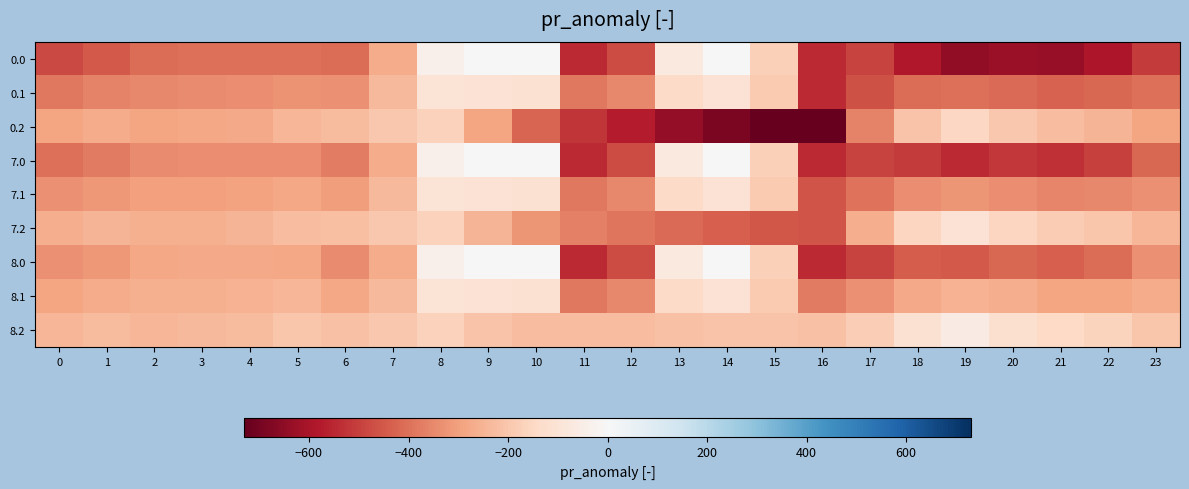

What is the spread (max minus min) of values at 11?

319.0